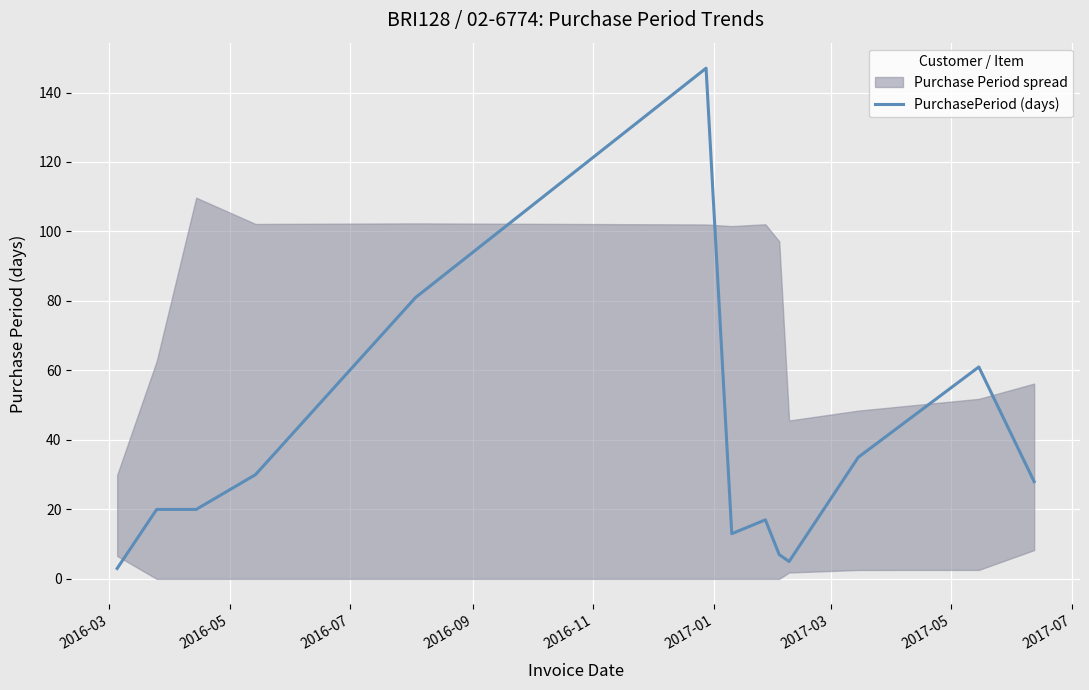

What is the maximum value for PurchasePeriod (days)?

147